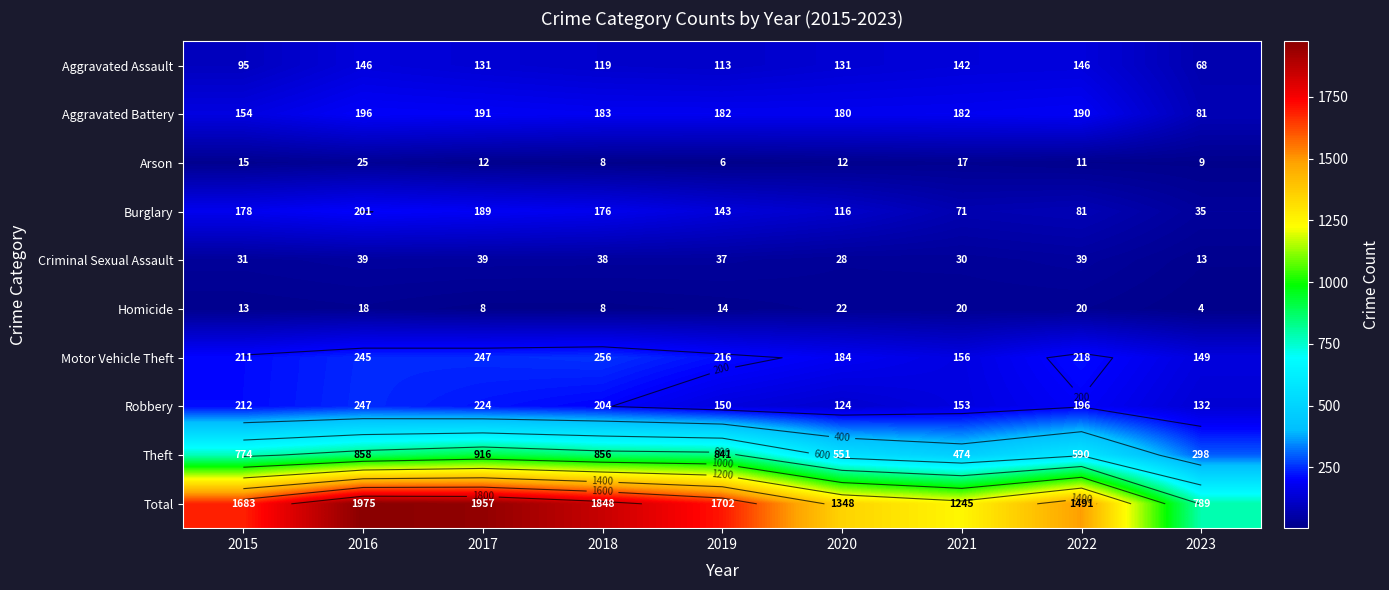

Which has a higher value, 2017 or 2016?

2016